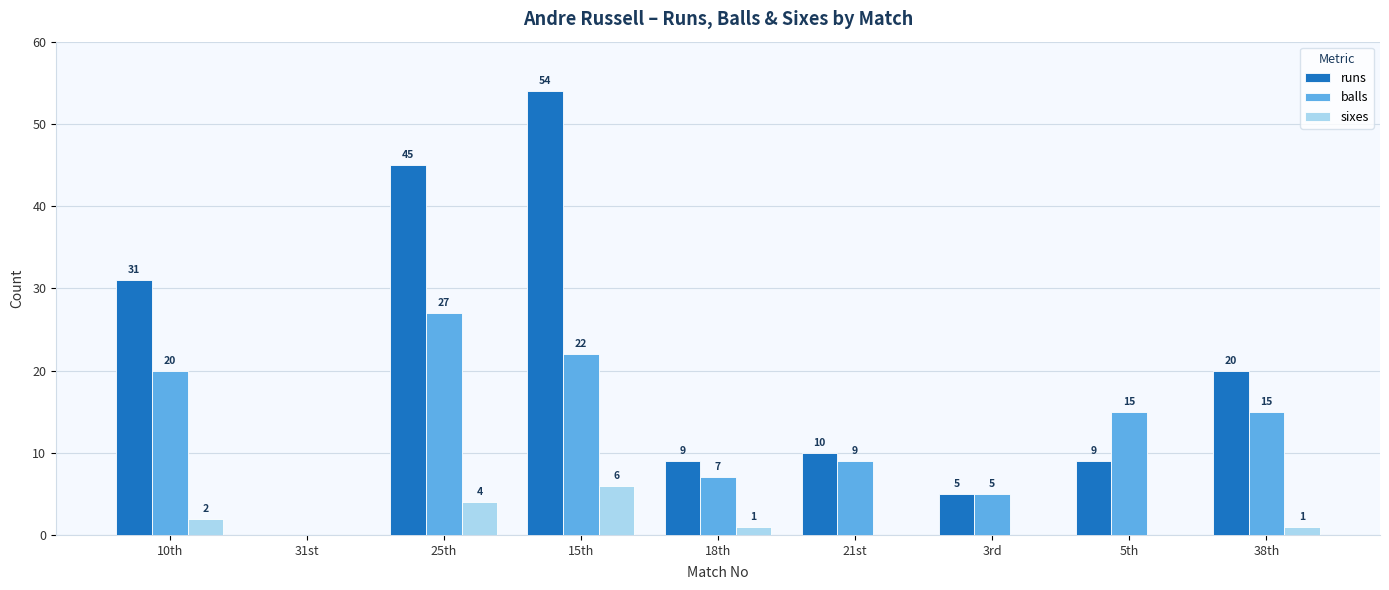

At which label does sixes first exceed 1?

10th